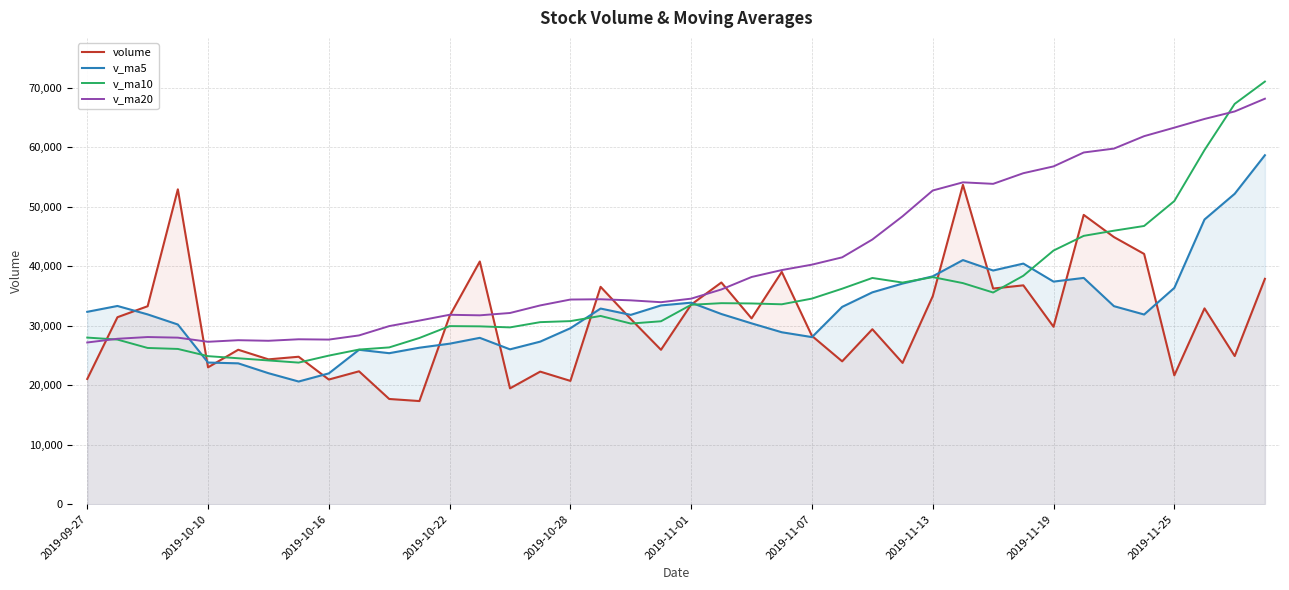

What is the total value across all series at 2019-10-28?

115537.1